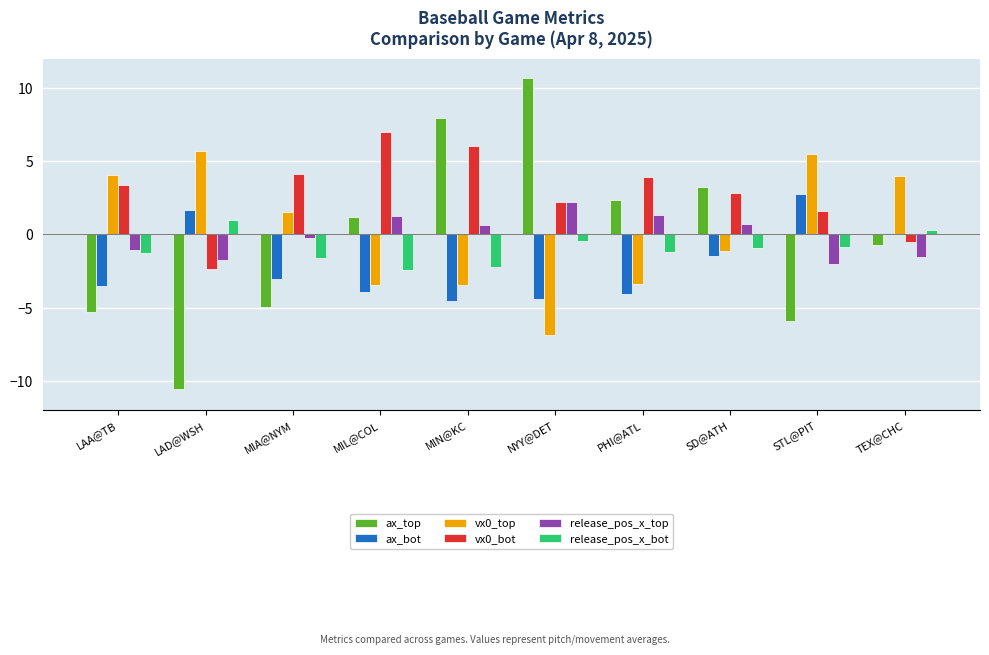

What is the sum of all ax_bot values?

-20.5